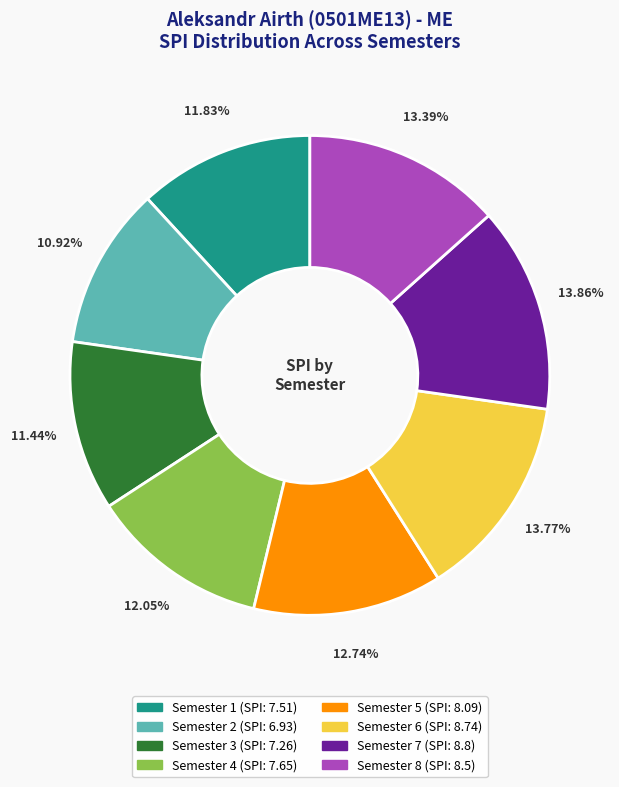

What is the total percentage of Semester 7 and Semester 3?

25.3%